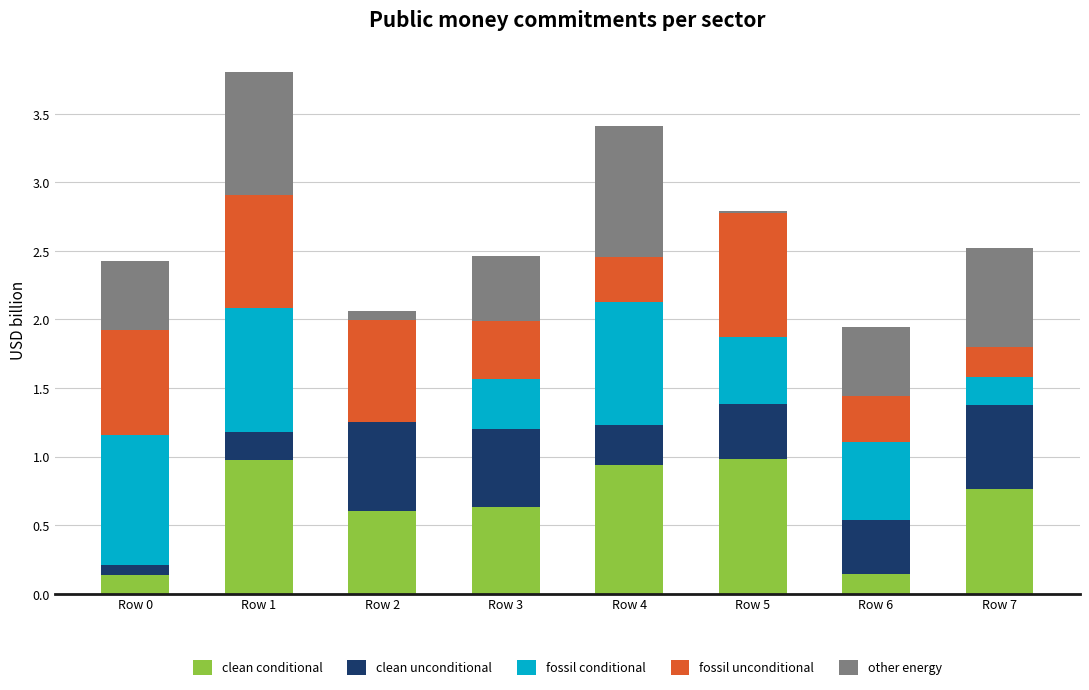

True or false: clean conditional has a value of 0.1 at Row 0.

True